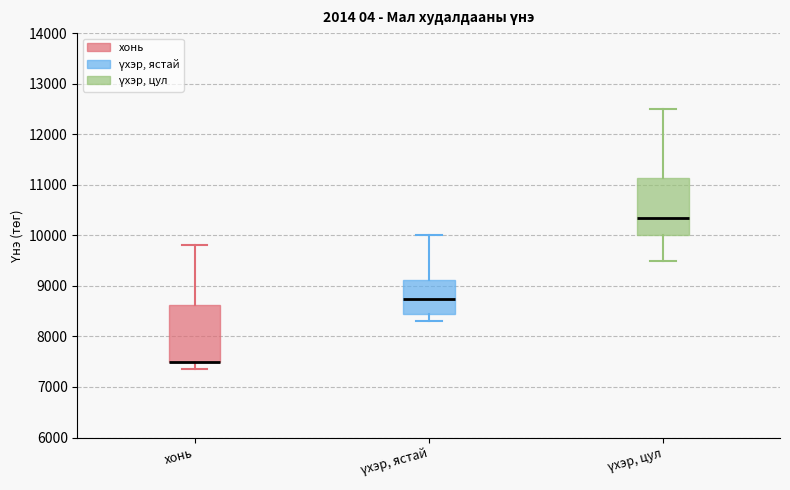

Where is the lower edge of the box for хонь on the y-axis? The values are not printed on the chart, so give them approximately, as read against the axis.

7500